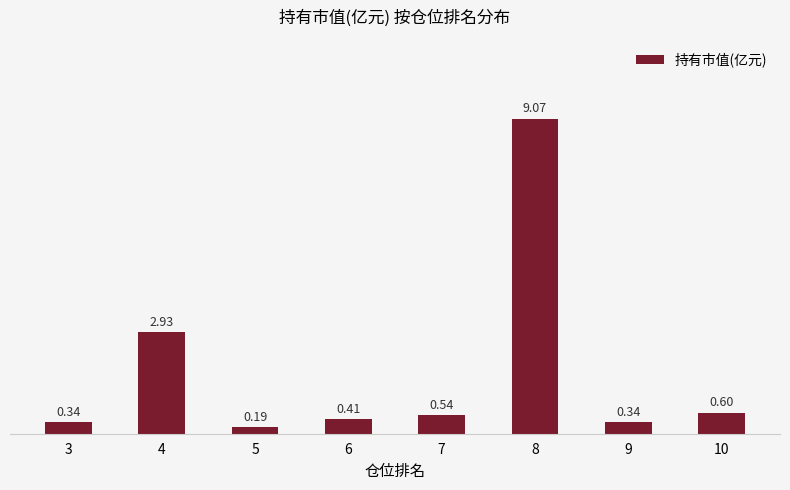

Count the number of categories in the chart.

8